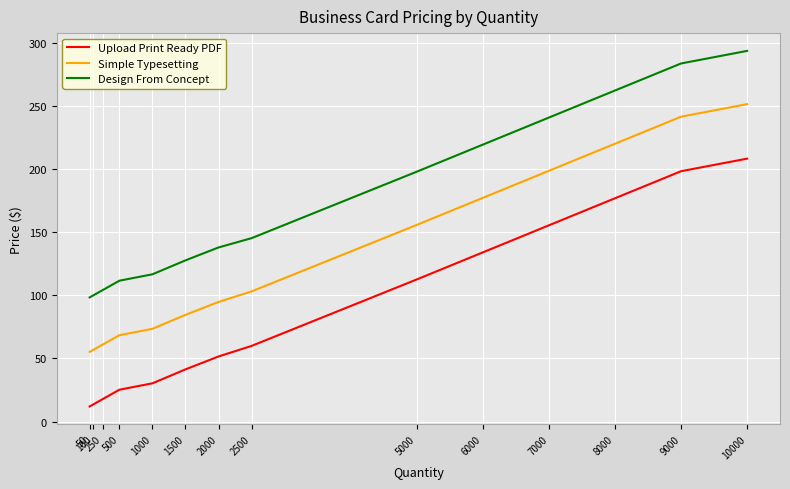

True or false: Simple Typesetting and Upload Print Ready PDF cross at least once.

False